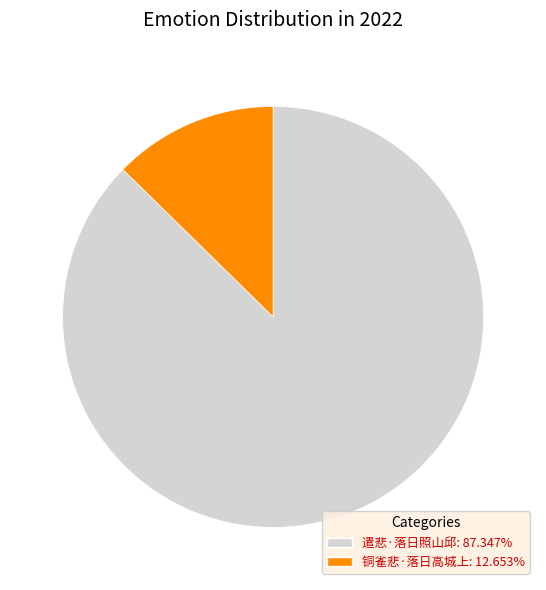

Rank the categories by value from lowest to highest.

铜雀悲·落日高城上, 遣悲·落日照山邱